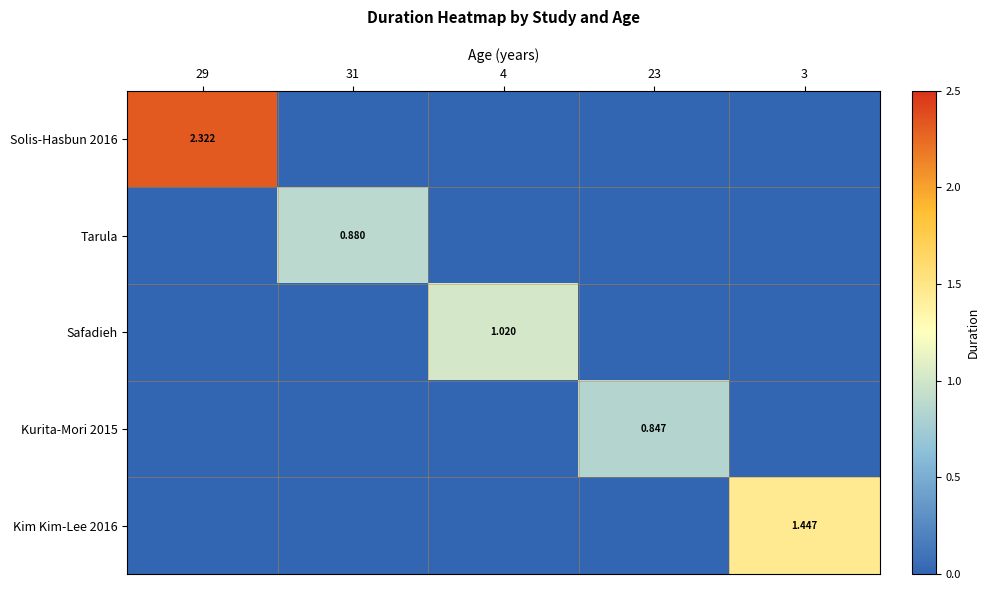

Which category has the highest value in the Safadieh series?

4